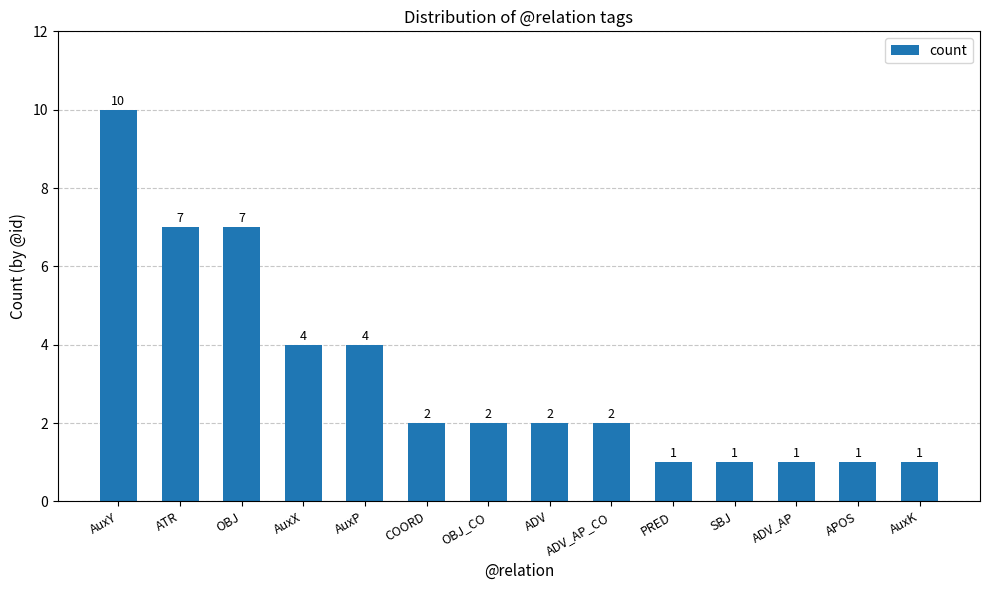

What position from the left is PRED?

10